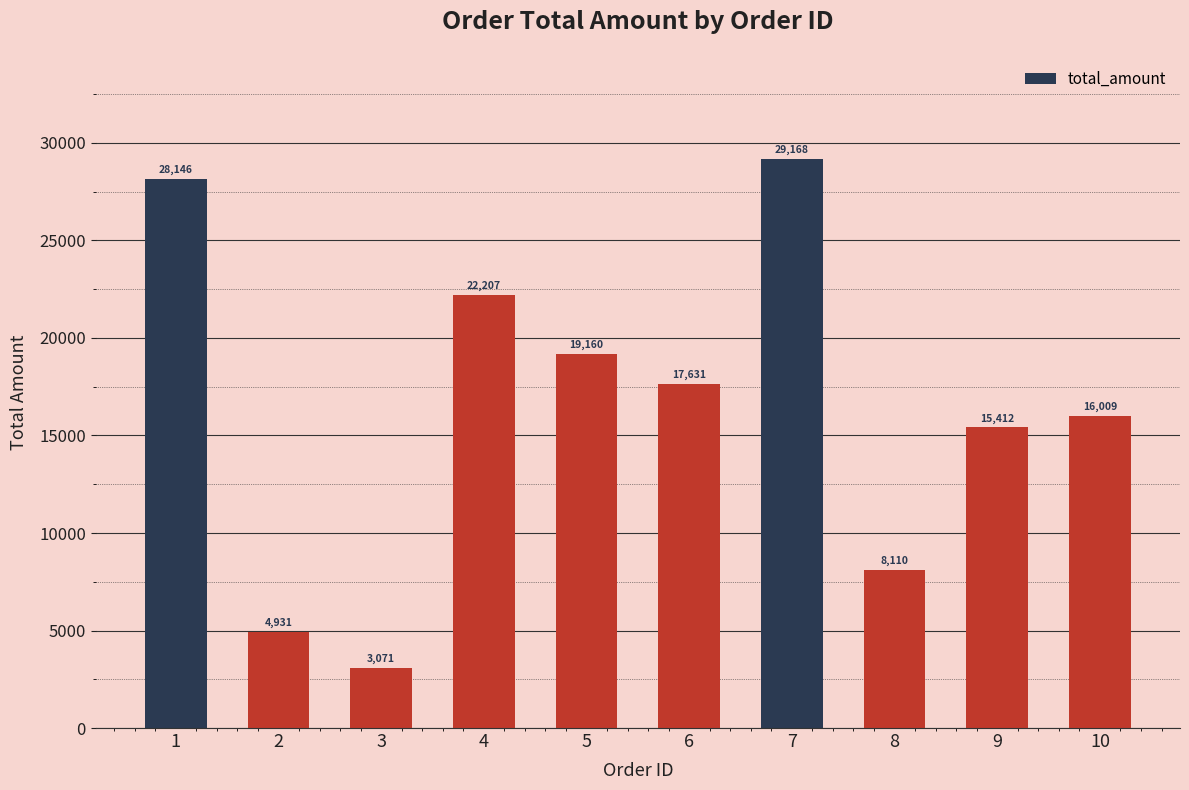

The chart shows a value of 21093.8 at 10. True or false?

False